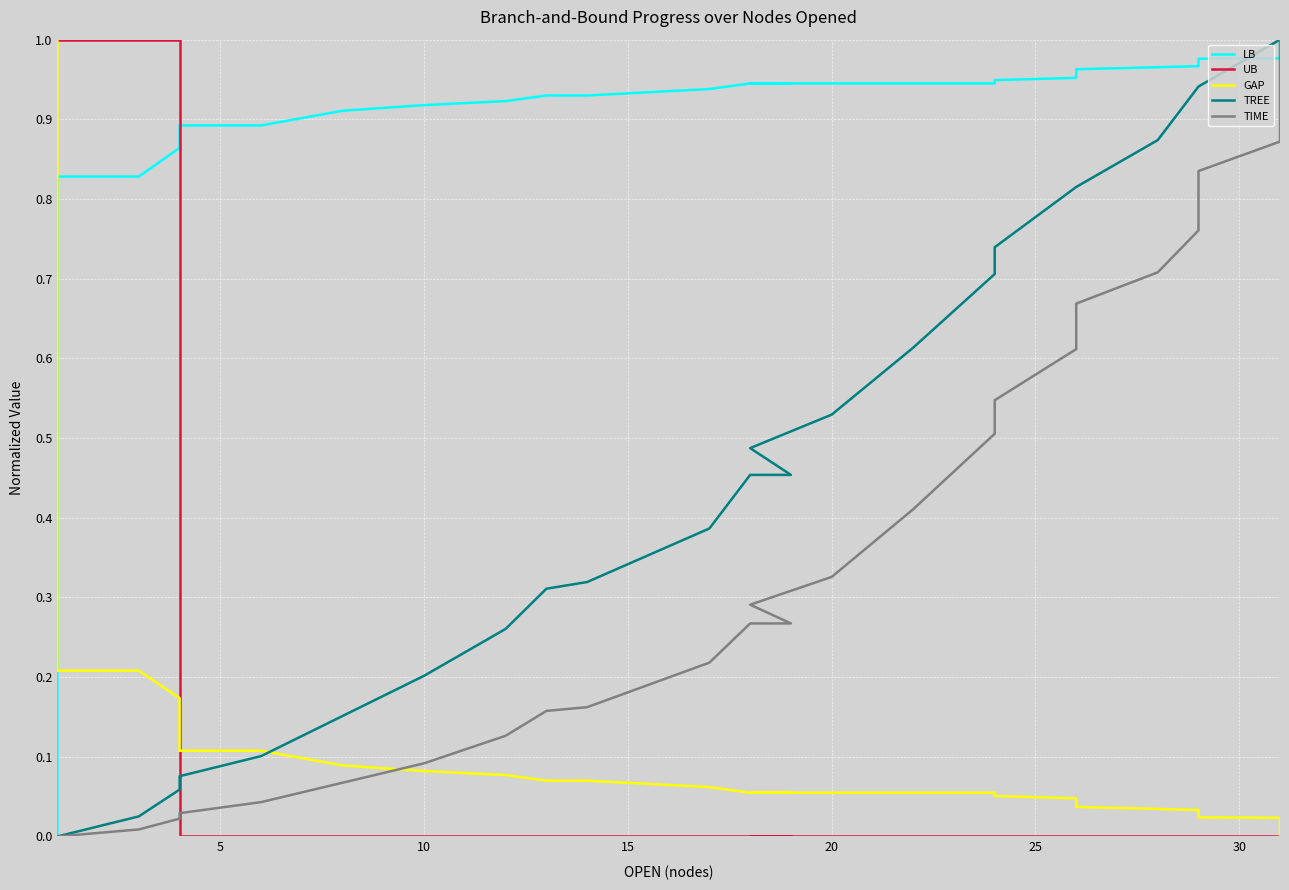

What is the difference between the second highest and minimum values in the TIME series?

1.0